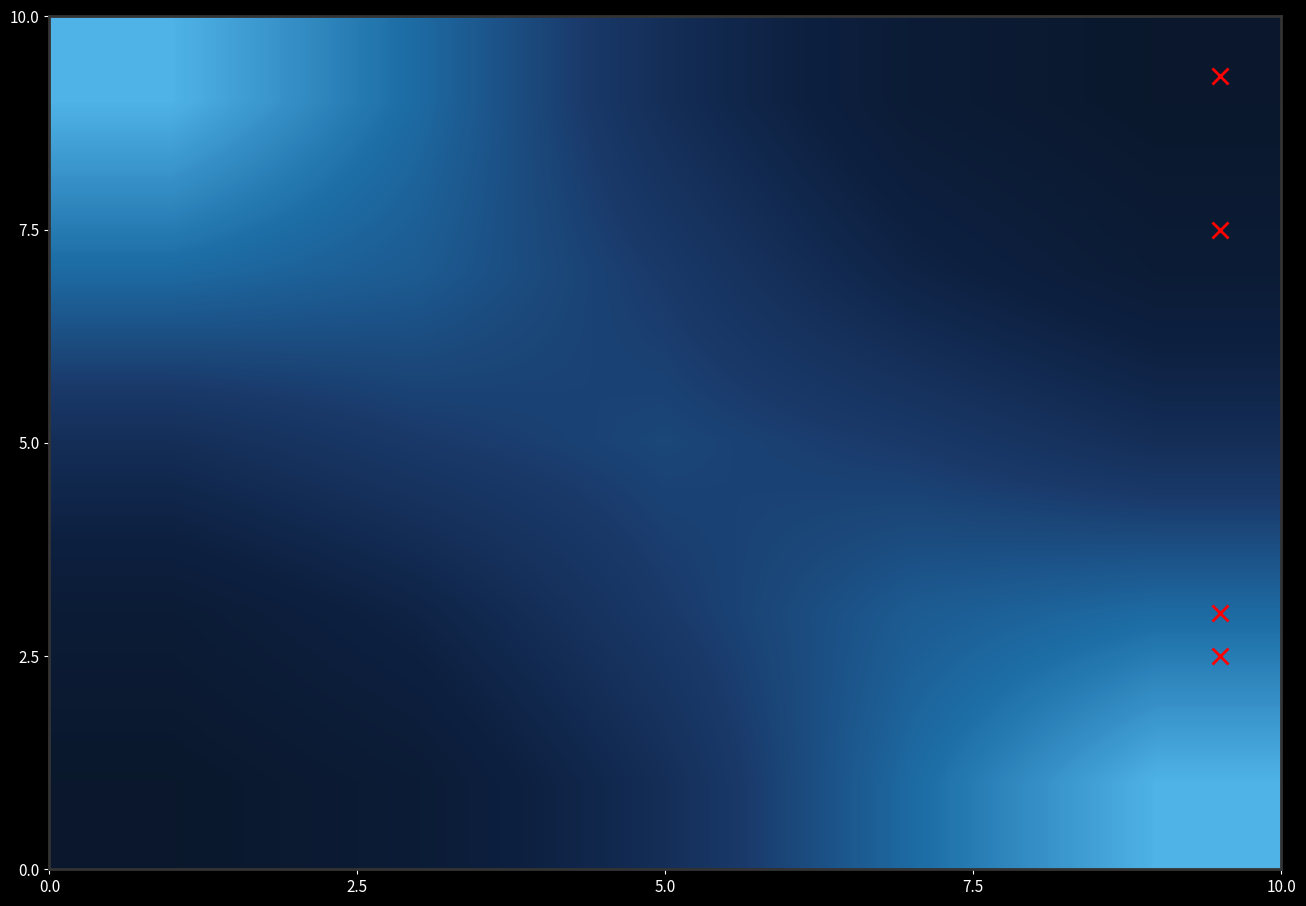

At how many categories does at least one series exceed 0?

5